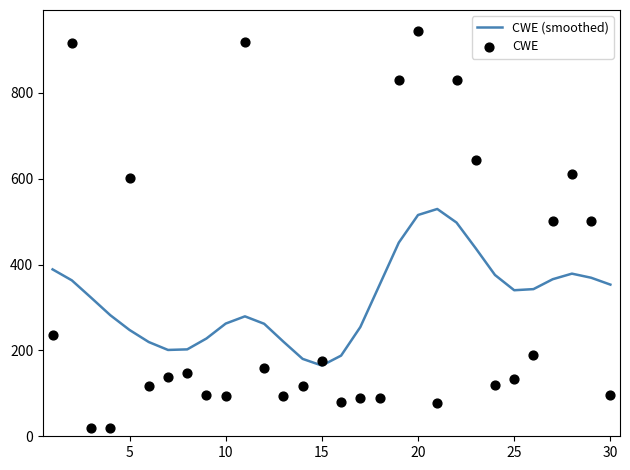

Which series has the largest total across all categories?

CWE (smoothed)